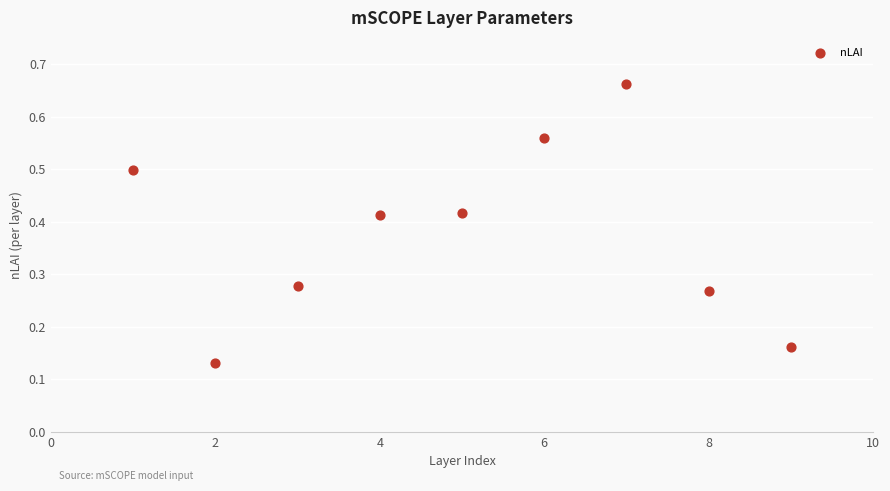

What is the range of X values (max minus min)?

8.0